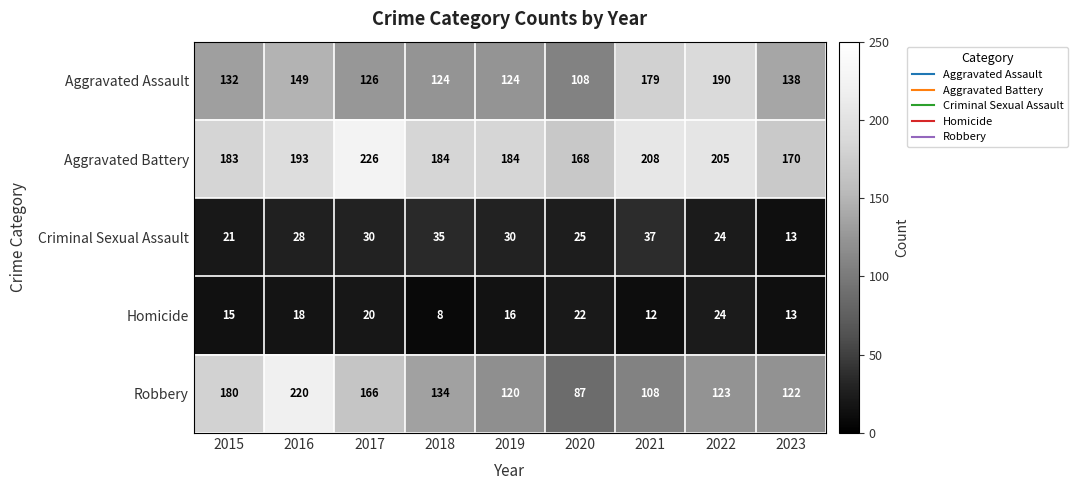

What is the minimum value for Homicide?

8